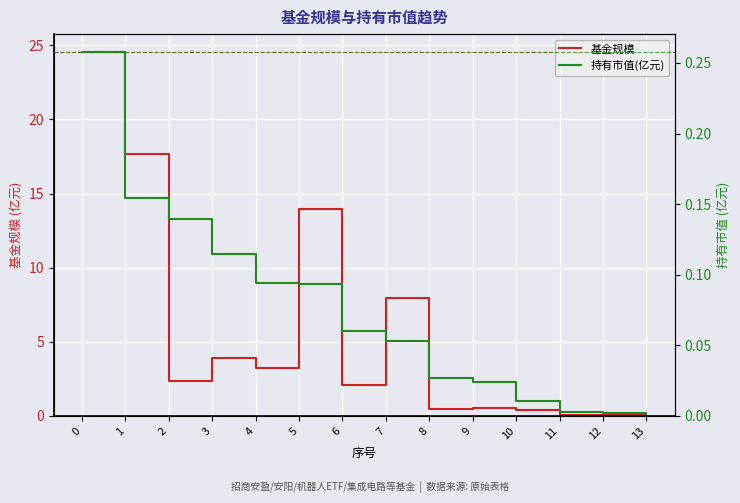

Reading left to right, list all the values displayed in this chart.

基金规模: 24.5	17.7	2.4	3.9	3.2	14.0	2.1	7.9	0.5	0.6	0.4	0.1	0.1	0.2
持有市值(亿元): 0.3	0.2	0.1	0.1	0.1	0.1	0.1	0.1	0.0	0.0	0.0	0.0	0.0	0.0